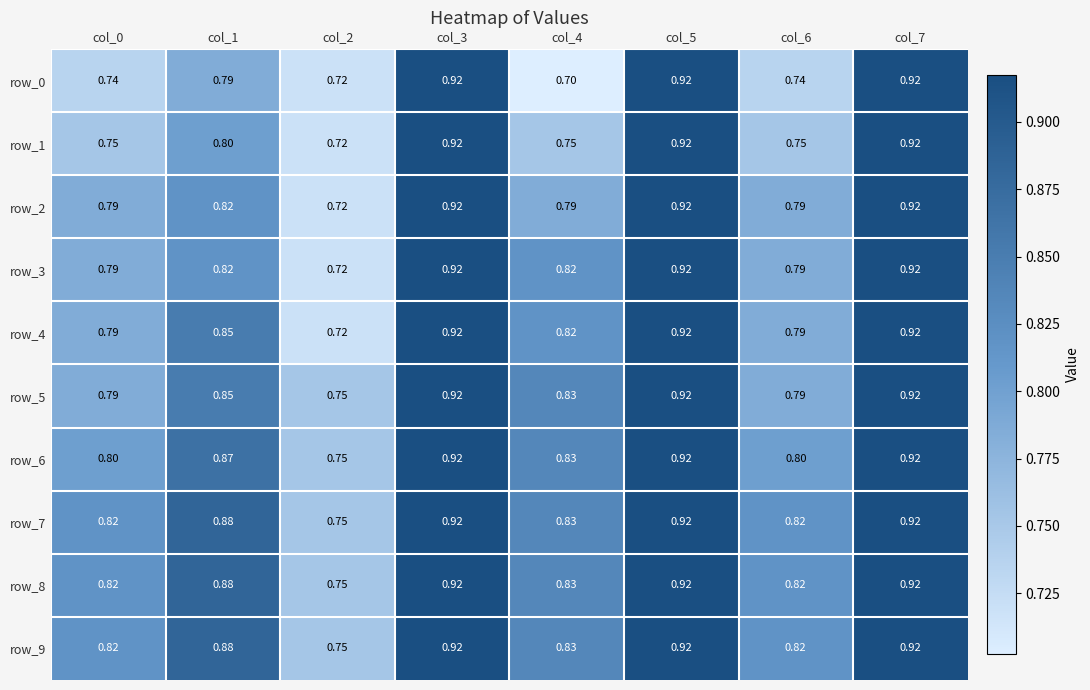

Is the value of row_2 at col_5 greater than the value of row_4 at col_6?

Yes